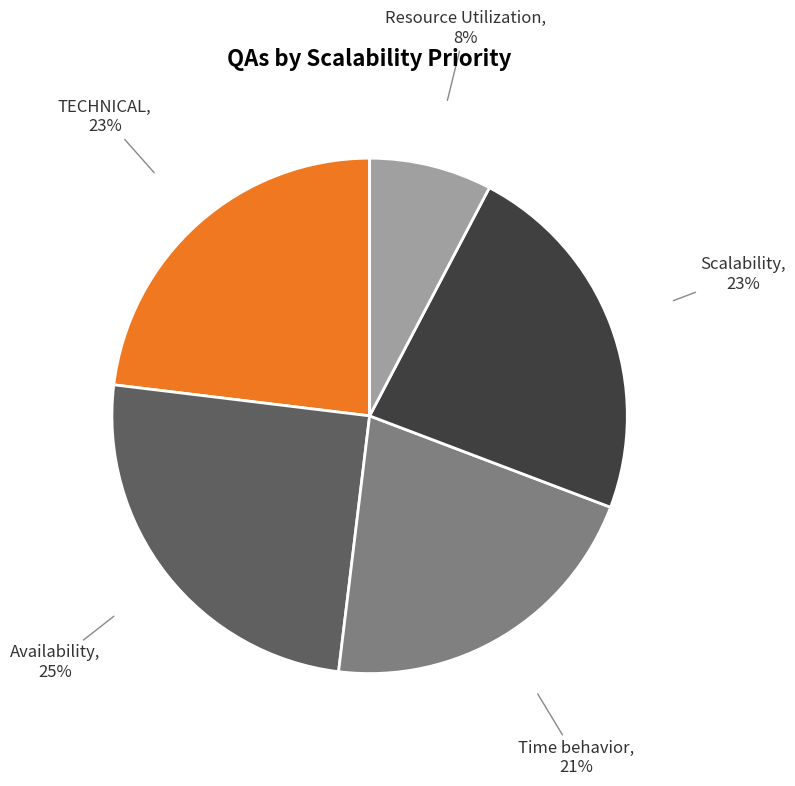

How many segments does this pie chart have?

5